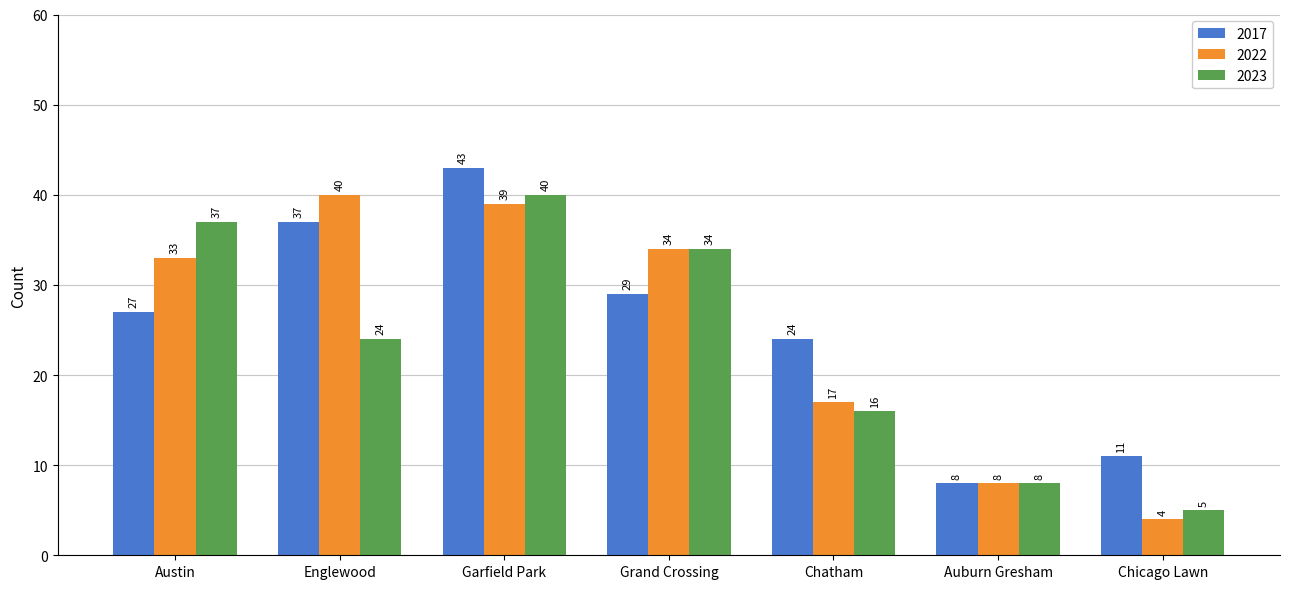

Which series changed the most between Englewood and Garfield Park?

2023